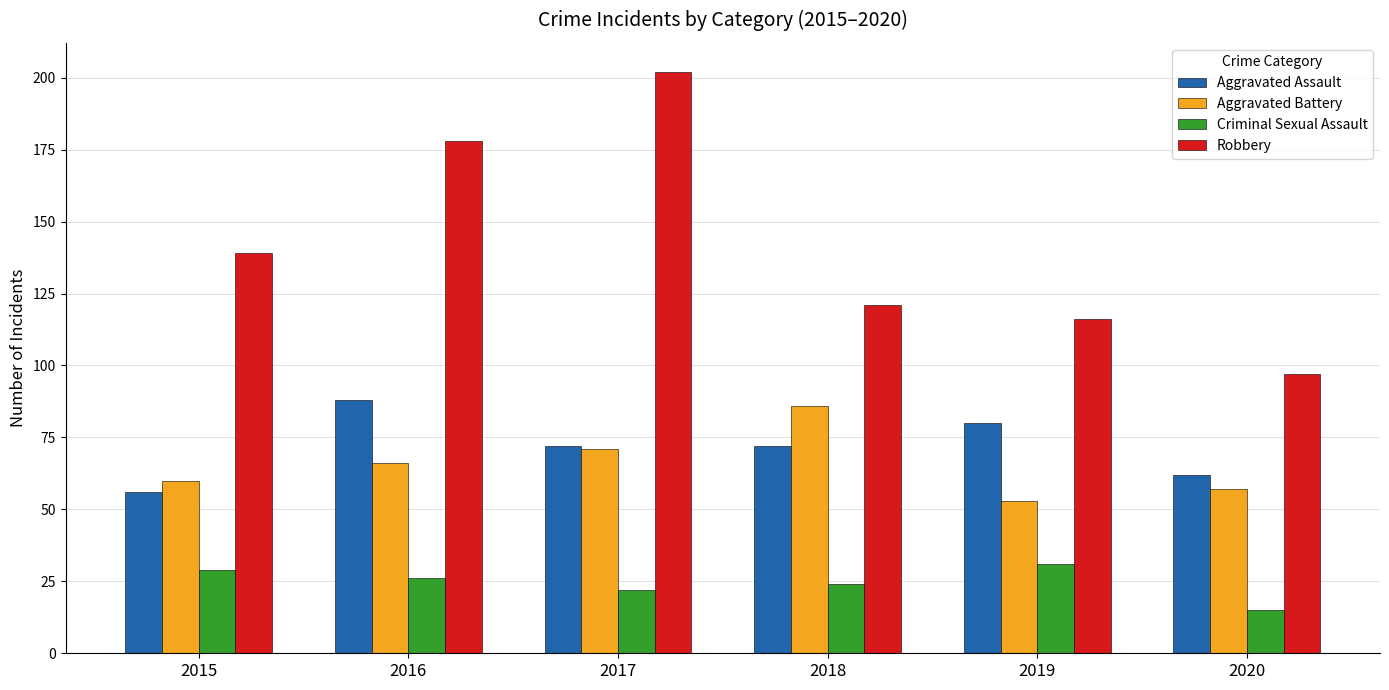

Which category has the lowest value across all series?

2020